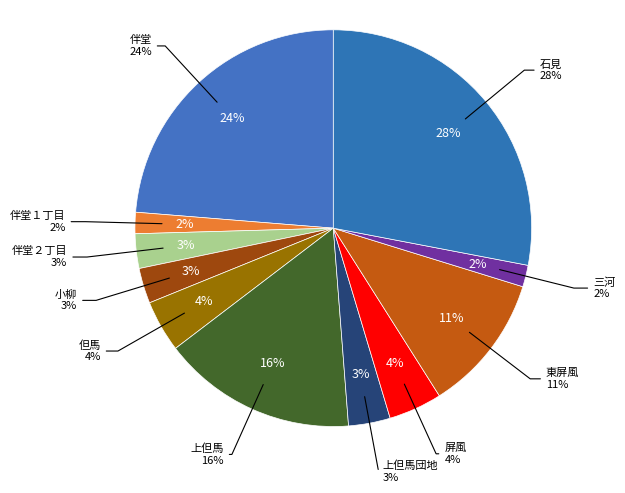

Combined, what portion of the pie is 上但馬 and 小柳?

18.7%